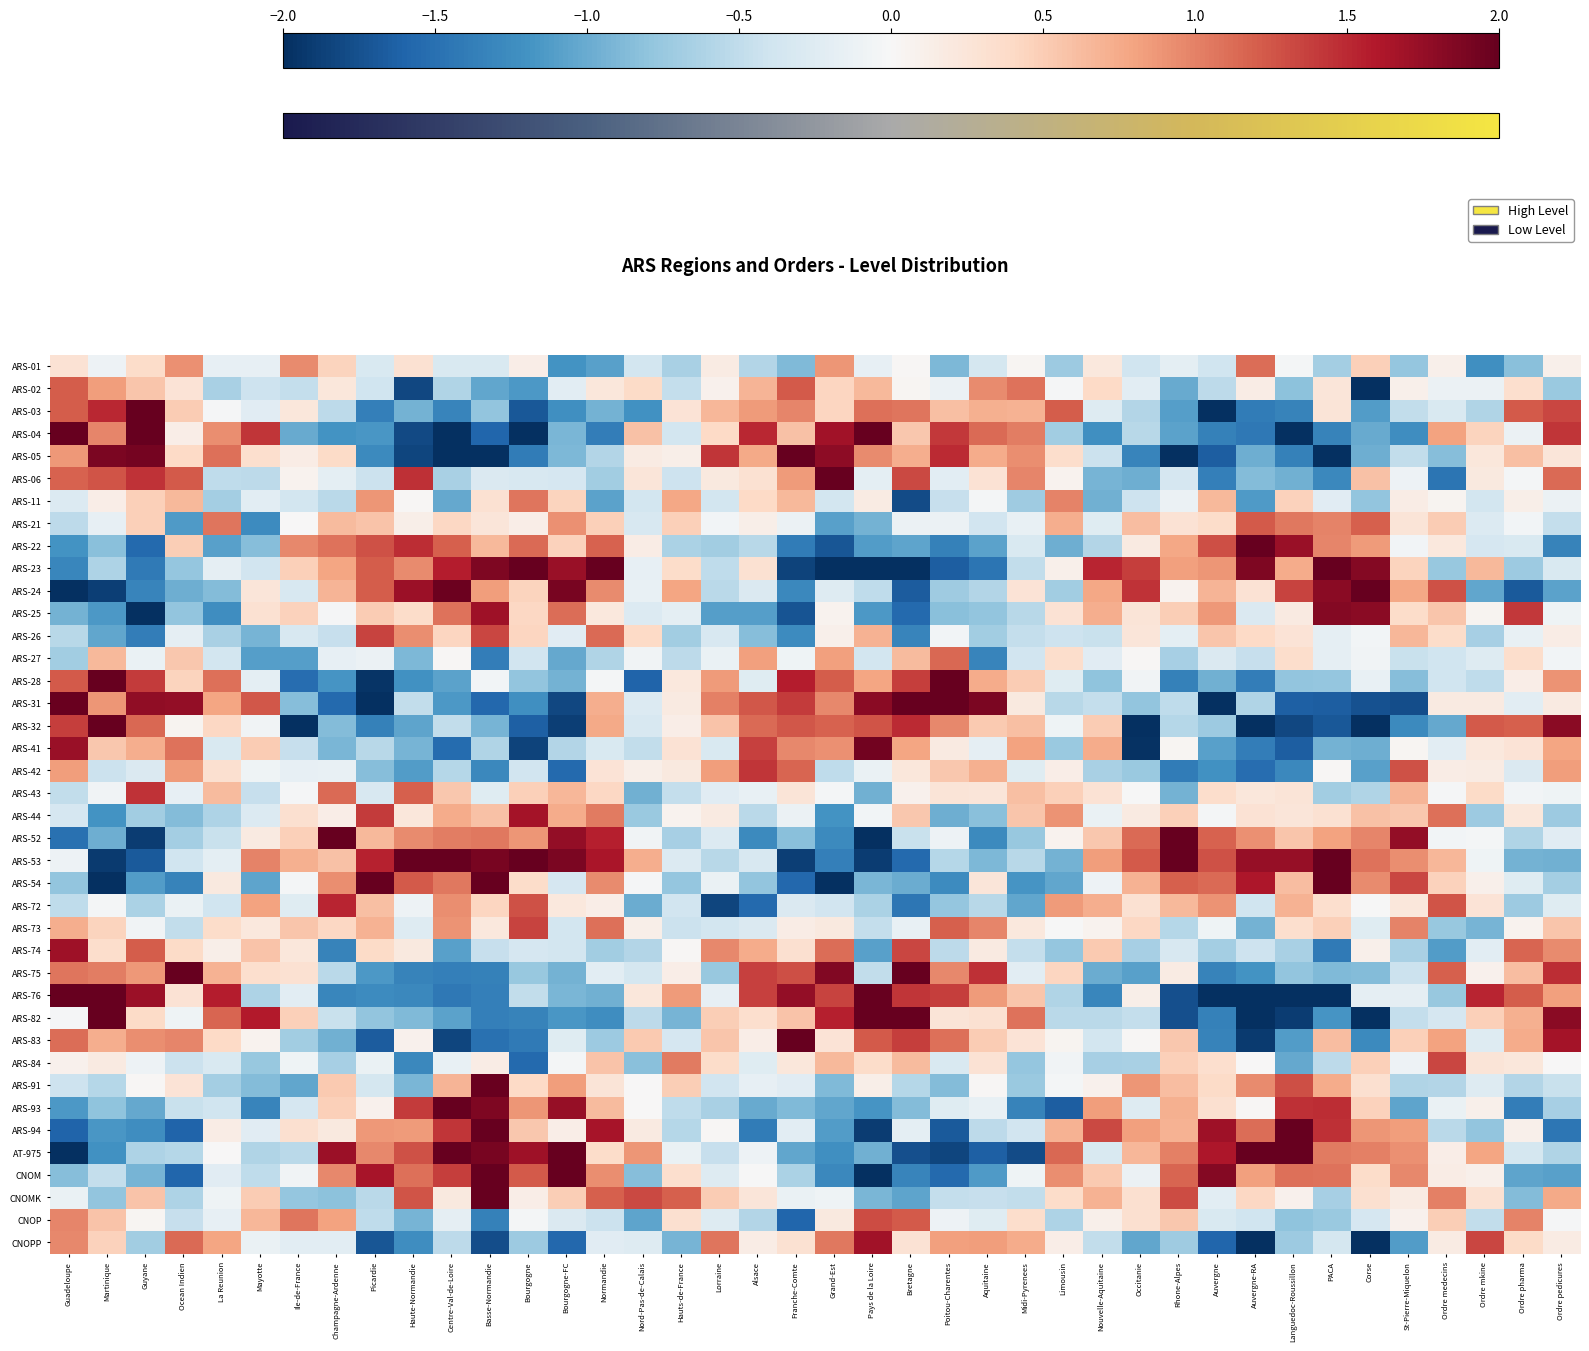

Reading left to right, list all the values displayed in this chart.

ARS-01: Guadeloupe=0.3	Martinique=-0.1	Guyane=0.4	Ocean Indien=0.9	La Reunion=-0.2	Mayotte=-0.2	Ile-de-France=0.9	Champagne-Ardenne=0.4	Picardie=-0.3	Haute-Normandie=0.3	Centre-Val-de-Loire=-0.3	Basse-Normandie=-0.3	Bourgogne=0.1	Bourgogne-FC=-1.2	Normandie=-1.1	Nord-Pas-de-Calais=-0.4	Hauts-de-France=-0.6	Lorraine=0.2	Alsace=-0.6	Franche-Comte=-0.9	Grand-Est=0.9	Pays de la Loire=-0.2	Bretagne=0.0	Poitou-Charentes=-0.9	Aquitaine=-0.4	Midi-Pyrenees=0.0	Limousin=-0.7	Nouvelle-Aquitaine=0.2	Occitanie=-0.4	Rhone-Alpes=-0.2	Auvergne=-0.4	Auvergne-RA=1.1	Languedoc-Roussillon=-0.0	PACA=-0.7	Corse=0.5	St-Pierre-Miquelon=-0.8	Ordre medecins=0.1	Ordre mkine=-1.2	Ordre pharma=-0.8	Ordre pedicures=0.1
ARS-02: Guadeloupe=1.2	Martinique=0.8	Guyane=0.6	Ocean Indien=0.3	La Reunion=-0.6	Mayotte=-0.4	Ile-de-France=-0.5	Champagne-Ardenne=0.2	Picardie=-0.4	Haute-Normandie=-1.8	Centre-Val-de-Loire=-0.6	Basse-Normandie=-1.0	Bourgogne=-1.1	Bourgogne-FC=-0.2	Normandie=0.2	Nord-Pas-de-Calais=0.4	Hauts-de-France=-0.5	Lorraine=0.1	Alsace=0.7	Franche-Comte=1.2	Grand-Est=0.4	Pays de la Loire=0.6	Bretagne=0.0	Poitou-Charentes=-0.1	Aquitaine=1.0	Midi-Pyrenees=1.1	Limousin=-0.0	Nouvelle-Aquitaine=0.4	Occitanie=-0.2	Rhone-Alpes=-1.0	Auvergne=-0.5	Auvergne-RA=0.1	Languedoc-Roussillon=-0.8	PACA=0.2	Corse=-2.0	St-Pierre-Miquelon=0.1	Ordre medecins=-0.1	Ordre mkine=-0.1	Ordre pharma=0.3	Ordre pedicures=-0.7
ARS-03: Guadeloupe=1.2	Martinique=1.5	Guyane=2.0	Ocean Indien=0.5	La Reunion=-0.0	Mayotte=-0.2	Ile-de-France=0.2	Champagne-Ardenne=-0.5	Picardie=-1.4	Haute-Normandie=-1.0	Centre-Val-de-Loire=-1.3	Basse-Normandie=-0.8	Bourgogne=-1.7	Bourgogne-FC=-1.2	Normandie=-0.9	Nord-Pas-de-Calais=-1.2	Hauts-de-France=0.3	Lorraine=0.7	Alsace=0.9	Franche-Comte=1.0	Grand-Est=0.4	Pays de la Loire=1.1	Bretagne=1.1	Poitou-Charentes=0.6	Aquitaine=0.7	Midi-Pyrenees=0.7	Limousin=1.2	Nouvelle-Aquitaine=-0.3	Occitanie=-0.6	Rhone-Alpes=-1.1	Auvergne=-2.0	Auvergne-RA=-1.4	Languedoc-Roussillon=-1.3	PACA=0.3	Corse=-1.1	St-Pierre-Miquelon=-0.5	Ordre medecins=-0.3	Ordre mkine=-0.6	Ordre pharma=1.2	Ordre pedicures=1.3
ARS-04: Guadeloupe=2.0	Martinique=1.0	Guyane=2.0	Ocean Indien=0.1	La Reunion=0.9	Mayotte=1.4	Ile-de-France=-1.0	Champagne-Ardenne=-1.2	Picardie=-1.2	Haute-Normandie=-1.8	Centre-Val-de-Loire=-2.0	Basse-Normandie=-1.6	Bourgogne=-2.0	Bourgogne-FC=-0.9	Normandie=-1.4	Nord-Pas-de-Calais=0.6	Hauts-de-France=-0.4	Lorraine=0.4	Alsace=1.5	Franche-Comte=0.6	Grand-Est=1.7	Pays de la Loire=2.0	Bretagne=0.5	Poitou-Charentes=1.4	Aquitaine=1.1	Midi-Pyrenees=1.0	Limousin=-0.7	Nouvelle-Aquitaine=-1.2	Occitanie=-0.6	Rhone-Alpes=-1.1	Auvergne=-1.4	Auvergne-RA=-1.4	Languedoc-Roussillon=-2.0	PACA=-1.3	Corse=-1.0	St-Pierre-Miquelon=-1.2	Ordre medecins=0.8	Ordre mkine=0.4	Ordre pharma=-0.1	Ordre pedicures=1.4
ARS-05: Guadeloupe=0.9	Martinique=1.9	Guyane=1.9	Ocean Indien=0.4	La Reunion=1.1	Mayotte=0.3	Ile-de-France=0.1	Champagne-Ardenne=0.4	Picardie=-1.3	Haute-Normandie=-1.8	Centre-Val-de-Loire=-2.0	Basse-Normandie=-2.0	Bourgogne=-1.4	Bourgogne-FC=-0.9	Normandie=-0.6	Nord-Pas-de-Calais=0.2	Hauts-de-France=0.1	Lorraine=1.4	Alsace=0.8	Franche-Comte=2.0	Grand-Est=1.8	Pays de la Loire=0.9	Bretagne=0.7	Poitou-Charentes=1.5	Aquitaine=0.7	Midi-Pyrenees=0.9	Limousin=0.3	Nouvelle-Aquitaine=-0.4	Occitanie=-1.3	Rhone-Alpes=-2.0	Auvergne=-1.7	Auvergne-RA=-1.0	Languedoc-Roussillon=-1.4	PACA=-2.0	Corse=-1.0	St-Pierre-Miquelon=-0.5	Ordre medecins=-0.9	Ordre mkine=0.2	Ordre pharma=0.6	Ordre pedicures=0.2
ARS-06: Guadeloupe=1.2	Martinique=1.3	Guyane=1.4	Ocean Indien=1.2	La Reunion=-0.5	Mayotte=-0.5	Ile-de-France=0.1	Champagne-Ardenne=-0.2	Picardie=-0.4	Haute-Normandie=1.5	Centre-Val-de-Loire=-0.6	Basse-Normandie=-0.3	Bourgogne=-0.3	Bourgogne-FC=-0.3	Normandie=-0.7	Nord-Pas-de-Calais=0.2	Hauts-de-France=-0.4	Lorraine=0.2	Alsace=0.3	Franche-Comte=0.8	Grand-Est=2.0	Pays de la Loire=-0.2	Bretagne=1.3	Poitou-Charentes=-0.2	Aquitaine=0.3	Midi-Pyrenees=1.0	Limousin=0.1	Nouvelle-Aquitaine=-0.9	Occitanie=-1.0	Rhone-Alpes=-0.3	Auvergne=-1.4	Auvergne-RA=-0.9	Languedoc-Roussillon=-1.0	PACA=-1.3	Corse=0.6	St-Pierre-Miquelon=-0.1	Ordre medecins=-1.5	Ordre mkine=0.2	Ordre pharma=-0.0	Ordre pedicures=1.1
ARS-11: Guadeloupe=-0.3	Martinique=0.1	Guyane=0.5	Ocean Indien=0.7	La Reunion=-0.7	Mayotte=-0.2	Ile-de-France=-0.4	Champagne-Ardenne=-0.5	Picardie=0.9	Haute-Normandie=0.0	Centre-Val-de-Loire=-1.0	Basse-Normandie=0.3	Bourgogne=1.1	Bourgogne-FC=0.4	Normandie=-1.1	Nord-Pas-de-Calais=-0.4	Hauts-de-France=0.8	Lorraine=-0.4	Alsace=0.4	Franche-Comte=0.6	Grand-Est=-0.4	Pays de la Loire=0.2	Bretagne=-1.8	Poitou-Charentes=-0.5	Aquitaine=-0.0	Midi-Pyrenees=-0.7	Limousin=1.0	Nouvelle-Aquitaine=-1.0	Occitanie=-0.4	Rhone-Alpes=-0.1	Auvergne=0.7	Auvergne-RA=-1.1	Languedoc-Roussillon=0.5	PACA=-0.2	Corse=-0.8	St-Pierre-Miquelon=0.2	Ordre medecins=0.1	Ordre mkine=-0.4	Ordre pharma=0.1	Ordre pedicures=-0.1
ARS-21: Guadeloupe=-0.5	Martinique=-0.2	Guyane=0.5	Ocean Indien=-1.1	La Reunion=1.1	Mayotte=-1.3	Ile-de-France=0.0	Champagne-Ardenne=0.6	Picardie=0.6	Haute-Normandie=0.1	Centre-Val-de-Loire=0.4	Basse-Normandie=0.2	Bourgogne=0.1	Bourgogne-FC=0.9	Normandie=0.5	Nord-Pas-de-Calais=-0.3	Hauts-de-France=0.5	Lorraine=-0.1	Alsace=0.1	Franche-Comte=-0.1	Grand-Est=-1.1	Pays de la Loire=-0.9	Bretagne=-0.1	Poitou-Charentes=-0.1	Aquitaine=-0.4	Midi-Pyrenees=-0.2	Limousin=0.7	Nouvelle-Aquitaine=-0.2	Occitanie=0.6	Rhone-Alpes=0.3	Auvergne=0.4	Auvergne-RA=1.2	Languedoc-Roussillon=1.0	PACA=1.0	Corse=1.2	St-Pierre-Miquelon=0.3	Ordre medecins=0.5	Ordre mkine=-0.3	Ordre pharma=-0.1	Ordre pedicures=-0.5
ARS-22: Guadeloupe=-1.2	Martinique=-0.8	Guyane=-1.5	Ocean Indien=0.5	La Reunion=-1.1	Mayotte=-0.9	Ile-de-France=1.0	Champagne-Ardenne=1.1	Picardie=1.3	Haute-Normandie=1.5	Centre-Val-de-Loire=1.2	Basse-Normandie=0.6	Bourgogne=1.1	Bourgogne-FC=0.5	Normandie=1.2	Nord-Pas-de-Calais=0.1	Hauts-de-France=-0.6	Lorraine=-0.7	Alsace=-0.6	Franche-Comte=-1.4	Grand-Est=-1.7	Pays de la Loire=-1.1	Bretagne=-1.0	Poitou-Charentes=-1.3	Aquitaine=-1.1	Midi-Pyrenees=-0.3	Limousin=-1.0	Nouvelle-Aquitaine=-0.6	Occitanie=0.2	Rhone-Alpes=0.8	Auvergne=1.3	Auvergne-RA=2.0	Languedoc-Roussillon=1.7	PACA=1.0	Corse=0.8	St-Pierre-Miquelon=-0.0	Ordre medecins=0.2	Ordre mkine=-0.3	Ordre pharma=-0.3	Ordre pedicures=-1.3
ARS-23: Guadeloupe=-1.3	Martinique=-0.6	Guyane=-1.4	Ocean Indien=-0.8	La Reunion=-0.2	Mayotte=-0.4	Ile-de-France=0.5	Champagne-Ardenne=0.8	Picardie=1.2	Haute-Normandie=0.9	Centre-Val-de-Loire=1.6	Basse-Normandie=1.9	Bourgogne=2.0	Bourgogne-FC=1.7	Normandie=2.0	Nord-Pas-de-Calais=-0.2	Hauts-de-France=0.4	Lorraine=-0.5	Alsace=0.3	Franche-Comte=-1.9	Grand-Est=-2.0	Pays de la Loire=-2.0	Bretagne=-2.0	Poitou-Charentes=-1.7	Aquitaine=-1.5	Midi-Pyrenees=-0.5	Limousin=0.1	Nouvelle-Aquitaine=1.5	Occitanie=1.4	Rhone-Alpes=0.8	Auvergne=0.9	Auvergne-RA=1.9	Languedoc-Roussillon=0.7	PACA=2.0	Corse=1.8	St-Pierre-Miquelon=0.4	Ordre medecins=-0.8	Ordre mkine=0.6	Ordre pharma=-0.7	Ordre pedicures=-0.3
ARS-24: Guadeloupe=-2.0	Martinique=-1.9	Guyane=-1.3	Ocean Indien=-1.0	La Reunion=-0.9	Mayotte=0.2	Ile-de-France=-0.3	Champagne-Ardenne=0.7	Picardie=1.2	Haute-Normandie=1.7	Centre-Val-de-Loire=2.0	Basse-Normandie=0.8	Bourgogne=0.4	Bourgogne-FC=1.9	Normandie=0.9	Nord-Pas-de-Calais=-0.2	Hauts-de-France=0.8	Lorraine=-0.5	Alsace=-0.3	Franche-Comte=-1.3	Grand-Est=-0.3	Pays de la Loire=-0.5	Bretagne=-1.7	Poitou-Charentes=-0.7	Aquitaine=-0.6	Midi-Pyrenees=0.3	Limousin=-0.7	Nouvelle-Aquitaine=0.8	Occitanie=1.4	Rhone-Alpes=0.1	Auvergne=0.7	Auvergne-RA=0.3	Languedoc-Roussillon=1.4	PACA=1.8	Corse=2.0	St-Pierre-Miquelon=0.8	Ordre medecins=1.3	Ordre mkine=-1.0	Ordre pharma=-1.7	Ordre pedicures=-1.1
ARS-25: Guadeloupe=-0.9	Martinique=-1.1	Guyane=-2.0	Ocean Indien=-0.8	La Reunion=-1.2	Mayotte=0.3	Ile-de-France=0.5	Champagne-Ardenne=-0.0	Picardie=0.5	Haute-Normandie=0.4	Centre-Val-de-Loire=1.1	Basse-Normandie=1.7	Bourgogne=0.4	Bourgogne-FC=1.1	Normandie=0.2	Nord-Pas-de-Calais=-0.3	Hauts-de-France=-0.2	Lorraine=-1.1	Alsace=-1.1	Franche-Comte=-1.7	Grand-Est=0.1	Pays de la Loire=-1.2	Bretagne=-1.5	Poitou-Charentes=-0.8	Aquitaine=-0.8	Midi-Pyrenees=-0.6	Limousin=0.3	Nouvelle-Aquitaine=0.7	Occitanie=0.3	Rhone-Alpes=0.5	Auvergne=0.9	Auvergne-RA=-0.3	Languedoc-Roussillon=0.2	PACA=1.8	Corse=1.8	St-Pierre-Miquelon=0.4	Ordre medecins=0.6	Ordre mkine=0.0	Ordre pharma=1.4	Ordre pedicures=-0.1
ARS-26: Guadeloupe=-0.6	Martinique=-1.0	Guyane=-1.4	Ocean Indien=-0.2	La Reunion=-0.7	Mayotte=-0.9	Ile-de-France=-0.3	Champagne-Ardenne=-0.5	Picardie=1.3	Haute-Normandie=0.9	Centre-Val-de-Loire=0.4	Basse-Normandie=1.3	Bourgogne=0.4	Bourgogne-FC=-0.2	Normandie=1.1	Nord-Pas-de-Calais=0.4	Hauts-de-France=-0.7	Lorraine=-0.3	Alsace=-0.9	Franche-Comte=-1.3	Grand-Est=0.1	Pays de la Loire=0.7	Bretagne=-1.3	Poitou-Charentes=-0.1	Aquitaine=-0.7	Midi-Pyrenees=-0.5	Limousin=-0.4	Nouvelle-Aquitaine=-0.4	Occitanie=0.2	Rhone-Alpes=-0.2	Auvergne=0.6	Auvergne-RA=0.4	Languedoc-Roussillon=0.3	PACA=-0.2	Corse=-0.1	St-Pierre-Miquelon=0.7	Ordre medecins=0.4	Ordre mkine=-0.7	Ordre pharma=-0.1	Ordre pedicures=0.1
ARS-27: Guadeloupe=-0.7	Martinique=0.6	Guyane=-0.1	Ocean Indien=0.5	La Reunion=-0.4	Mayotte=-1.1	Ile-de-France=-1.1	Champagne-Ardenne=-0.2	Picardie=-0.1	Haute-Normandie=-0.9	Centre-Val-de-Loire=0.0	Basse-Normandie=-1.4	Bourgogne=-0.4	Bourgogne-FC=-1.0	Normandie=-0.6	Nord-Pas-de-Calais=-0.1	Hauts-de-France=-0.5	Lorraine=-0.1	Alsace=0.8	Franche-Comte=-0.1	Grand-Est=0.8	Pays de la Loire=-0.4	Bretagne=0.6	Poitou-Charentes=1.1	Aquitaine=-1.3	Midi-Pyrenees=-0.4	Limousin=0.3	Nouvelle-Aquitaine=-0.2	Occitanie=0.0	Rhone-Alpes=-0.7	Auvergne=-0.3	Auvergne-RA=-0.5	Languedoc-Roussillon=0.3	PACA=-0.2	Corse=-0.1	St-Pierre-Miquelon=-0.4	Ordre medecins=-0.4	Ordre mkine=-0.3	Ordre pharma=0.4	Ordre pedicures=-0.1
ARS-28: Guadeloupe=1.2	Martinique=2.0	Guyane=1.4	Ocean Indien=0.4	La Reunion=1.1	Mayotte=-0.2	Ile-de-France=-1.5	Champagne-Ardenne=-1.2	Picardie=-2.0	Haute-Normandie=-1.2	Centre-Val-de-Loire=-1.1	Basse-Normandie=-0.1	Bourgogne=-0.8	Bourgogne-FC=-0.9	Normandie=-0.0	Nord-Pas-de-Calais=-1.6	Hauts-de-France=0.2	Lorraine=0.9	Alsace=-0.2	Franche-Comte=1.6	Grand-Est=1.2	Pays de la Loire=0.8	Bretagne=1.4	Poitou-Charentes=2.0	Aquitaine=0.7	Midi-Pyrenees=0.5	Limousin=-0.2	Nouvelle-Aquitaine=-0.8	Occitanie=-0.1	Rhone-Alpes=-1.4	Auvergne=-1.0	Auvergne-RA=-1.4	Languedoc-Roussillon=-0.8	PACA=-0.8	Corse=-0.2	St-Pierre-Miquelon=-0.8	Ordre medecins=-0.4	Ordre mkine=-0.5	Ordre pharma=0.1	Ordre pedicures=0.9
ARS-31: Guadeloupe=2.0	Martinique=0.9	Guyane=1.8	Ocean Indien=1.8	La Reunion=0.8	Mayotte=1.2	Ile-de-France=-0.8	Champagne-Ardenne=-1.6	Picardie=-2.0	Haute-Normandie=-0.5	Centre-Val-de-Loire=-1.1	Basse-Normandie=-1.6	Bourgogne=-1.2	Bourgogne-FC=-1.8	Normandie=0.7	Nord-Pas-de-Calais=-0.3	Hauts-de-France=0.2	Lorraine=1.0	Alsace=1.2	Franche-Comte=1.4	Grand-Est=1.0	Pays de la Loire=1.8	Bretagne=2.0	Poitou-Charentes=2.0	Aquitaine=1.9	Midi-Pyrenees=0.2	Limousin=-0.5	Nouvelle-Aquitaine=-0.5	Occitanie=-0.8	Rhone-Alpes=-0.5	Auvergne=-2.0	Auvergne-RA=-0.6	Languedoc-Roussillon=-1.6	PACA=-1.6	Corse=-1.7	St-Pierre-Miquelon=-1.8	Ordre medecins=0.2	Ordre mkine=0.2	Ordre pharma=-0.2	Ordre pedicures=0.2
ARS-32: Guadeloupe=1.4	Martinique=2.0	Guyane=1.2	Ocean Indien=0.1	La Reunion=0.4	Mayotte=-0.1	Ile-de-France=-2.0	Champagne-Ardenne=-0.9	Picardie=-1.4	Haute-Normandie=-1.1	Centre-Val-de-Loire=-0.5	Basse-Normandie=-0.9	Bourgogne=-1.6	Bourgogne-FC=-1.9	Normandie=0.8	Nord-Pas-de-Calais=-0.3	Hauts-de-France=0.1	Lorraine=0.6	Alsace=1.1	Franche-Comte=1.2	Grand-Est=1.2	Pays de la Loire=1.3	Bretagne=1.5	Poitou-Charentes=1.0	Aquitaine=0.5	Midi-Pyrenees=0.6	Limousin=-0.1	Nouvelle-Aquitaine=0.5	Occitanie=-2.0	Rhone-Alpes=-0.6	Auvergne=-0.7	Auvergne-RA=-2.0	Languedoc-Roussillon=-1.8	PACA=-1.7	Corse=-2.0	St-Pierre-Miquelon=-1.3	Ordre medecins=-1.0	Ordre mkine=1.2	Ordre pharma=1.2	Ordre pedicures=1.8
ARS-41: Guadeloupe=1.7	Martinique=0.5	Guyane=0.7	Ocean Indien=1.1	La Reunion=-0.3	Mayotte=0.5	Ile-de-France=-0.5	Champagne-Ardenne=-0.9	Picardie=-0.6	Haute-Normandie=-0.9	Centre-Val-de-Loire=-1.5	Basse-Normandie=-0.6	Bourgogne=-1.9	Bourgogne-FC=-0.6	Normandie=-0.3	Nord-Pas-de-Calais=-0.5	Hauts-de-France=0.3	Lorraine=-0.3	Alsace=1.4	Franche-Comte=1.0	Grand-Est=0.9	Pays de la Loire=1.9	Bretagne=0.8	Poitou-Charentes=0.2	Aquitaine=-0.2	Midi-Pyrenees=0.8	Limousin=-0.7	Nouvelle-Aquitaine=0.7	Occitanie=-2.0	Rhone-Alpes=0.0	Auvergne=-1.1	Auvergne-RA=-1.4	Languedoc-Roussillon=-1.6	PACA=-0.9	Corse=-1.0	St-Pierre-Miquelon=0.0	Ordre medecins=-0.2	Ordre mkine=0.2	Ordre pharma=0.3	Ordre pedicures=0.8
ARS-42: Guadeloupe=0.8	Martinique=-0.4	Guyane=-0.3	Ocean Indien=0.9	La Reunion=0.3	Mayotte=-0.1	Ile-de-France=-0.2	Champagne-Ardenne=-0.2	Picardie=-0.9	Haute-Normandie=-1.1	Centre-Val-de-Loire=-0.6	Basse-Normandie=-1.3	Bourgogne=-0.4	Bourgogne-FC=-1.6	Normandie=0.3	Nord-Pas-de-Calais=0.1	Hauts-de-France=0.2	Lorraine=0.8	Alsace=1.4	Franche-Comte=1.2	Grand-Est=-0.5	Pays de la Loire=-0.1	Bretagne=0.2	Poitou-Charentes=0.5	Aquitaine=0.7	Midi-Pyrenees=-0.2	Limousin=0.1	Nouvelle-Aquitaine=-0.7	Occitanie=-0.7	Rhone-Alpes=-1.4	Auvergne=-1.2	Auvergne-RA=-1.5	Languedoc-Roussillon=-1.3	PACA=0.0	Corse=-1.1	St-Pierre-Miquelon=1.3	Ordre medecins=0.1	Ordre mkine=0.2	Ordre pharma=-0.3	Ordre pedicures=0.8
ARS-43: Guadeloupe=-0.5	Martinique=-0.1	Guyane=1.4	Ocean Indien=-0.2	La Reunion=0.6	Mayotte=-0.5	Ile-de-France=-0.0	Champagne-Ardenne=1.1	Picardie=-0.3	Haute-Normandie=1.2	Centre-Val-de-Loire=0.5	Basse-Normandie=-0.2	Bourgogne=0.5	Bourgogne-FC=0.7	Normandie=0.4	Nord-Pas-de-Calais=-1.0	Hauts-de-France=-0.5	Lorraine=-0.2	Alsace=-0.1	Franche-Comte=0.3	Grand-Est=-0.0	Pays de la Loire=-1.0	Bretagne=0.1	Poitou-Charentes=0.3	Aquitaine=0.2	Midi-Pyrenees=0.6	Limousin=0.5	Nouvelle-Aquitaine=0.3	Occitanie=-0.0	Rhone-Alpes=-1.0	Auvergne=0.4	Auvergne-RA=0.2	Languedoc-Roussillon=0.3	PACA=-0.7	Corse=-0.6	St-Pierre-Miquelon=0.7	Ordre medecins=-0.0	Ordre mkine=0.4	Ordre pharma=-0.1	Ordre pedicures=-0.1
ARS-44: Guadeloupe=-0.3	Martinique=-1.2	Guyane=-0.7	Ocean Indien=-0.9	La Reunion=-0.6	Mayotte=-0.3	Ile-de-France=0.3	Champagne-Ardenne=0.1	Picardie=1.4	Haute-Normandie=0.2	Centre-Val-de-Loire=0.7	Basse-Normandie=0.6	Bourgogne=1.7	Bourgogne-FC=0.7	Normandie=1.0	Nord-Pas-de-Calais=-0.7	Hauts-de-France=0.1	Lorraine=0.2	Alsace=-0.5	Franche-Comte=-0.1	Grand-Est=-1.2	Pays de la Loire=-0.0	Bretagne=0.5	Poitou-Charentes=-1.0	Aquitaine=-0.8	Midi-Pyrenees=0.6	Limousin=0.9	Nouvelle-Aquitaine=-0.1	Occitanie=0.2	Rhone-Alpes=0.5	Auvergne=-0.0	Auvergne-RA=0.3	Languedoc-Roussillon=0.2	PACA=0.3	Corse=0.6	St-Pierre-Miquelon=0.5	Ordre medecins=1.1	Ordre mkine=-0.7	Ordre pharma=0.2	Ordre pedicures=-0.7
ARS-52: Guadeloupe=-1.5	Martinique=-1.0	Guyane=-1.9	Ocean Indien=-0.7	La Reunion=-0.4	Mayotte=0.2	Ile-de-France=0.5	Champagne-Ardenne=2.0	Picardie=0.6	Haute-Normandie=1.0	Centre-Val-de-Loire=1.0	Basse-Normandie=1.1	Bourgogne=0.9	Bourgogne-FC=1.8	Normandie=1.6	Nord-Pas-de-Calais=-0.1	Hauts-de-France=-0.7	Lorraine=-0.3	Alsace=-1.3	Franche-Comte=-0.8	Grand-Est=-1.3	Pays de la Loire=-2.0	Bretagne=-0.4	Poitou-Charentes=-0.1	Aquitaine=-1.3	Midi-Pyrenees=-0.8	Limousin=0.1	Nouvelle-Aquitaine=0.5	Occitanie=1.1	Rhone-Alpes=2.0	Auvergne=1.2	Auvergne-RA=0.9	Languedoc-Roussillon=0.5	PACA=0.8	Corse=1.0	St-Pierre-Miquelon=1.8	Ordre medecins=-0.1	Ordre mkine=-0.0	Ordre pharma=-0.6	Ordre pedicures=-0.2
ARS-53: Guadeloupe=-0.1	Martinique=-1.9	Guyane=-1.7	Ocean Indien=-0.4	La Reunion=-0.2	Mayotte=1.0	Ile-de-France=0.7	Champagne-Ardenne=0.6	Picardie=1.5	Haute-Normandie=2.0	Centre-Val-de-Loire=2.0	Basse-Normandie=1.9	Bourgogne=2.0	Bourgogne-FC=1.9	Normandie=1.6	Nord-Pas-de-Calais=0.7	Hauts-de-France=-0.3	Lorraine=-0.6	Alsace=-0.3	Franche-Comte=-1.9	Grand-Est=-1.4	Pays de la Loire=-1.9	Bretagne=-1.6	Poitou-Charentes=-0.6	Aquitaine=-0.9	Midi-Pyrenees=-0.6	Limousin=-0.9	Nouvelle-Aquitaine=0.8	Occitanie=1.2	Rhone-Alpes=2.0	Auvergne=1.3	Auvergne-RA=1.7	Languedoc-Roussillon=1.7	PACA=2.0	Corse=1.1	St-Pierre-Miquelon=0.9	Ordre medecins=0.7	Ordre mkine=-0.1	Ordre pharma=-0.9	Ordre pedicures=-1.0
ARS-54: Guadeloupe=-0.8	Martinique=-2.0	Guyane=-1.1	Ocean Indien=-1.3	La Reunion=0.2	Mayotte=-1.1	Ile-de-France=-0.0	Champagne-Ardenne=0.9	Picardie=2.0	Haute-Normandie=1.2	Centre-Val-de-Loire=1.1	Basse-Normandie=2.0	Bourgogne=0.4	Bourgogne-FC=-0.3	Normandie=0.9	Nord-Pas-de-Calais=-0.0	Hauts-de-France=-0.8	Lorraine=-0.1	Alsace=-0.8	Franche-Comte=-1.6	Grand-Est=-2.0	Pays de la Loire=-0.9	Bretagne=-1.0	Poitou-Charentes=-1.3	Aquitaine=0.2	Midi-Pyrenees=-1.2	Limousin=-1.0	Nouvelle-Aquitaine=-0.1	Occitanie=0.7	Rhone-Alpes=1.2	Auvergne=1.1	Auvergne-RA=1.6	Languedoc-Roussillon=0.6	PACA=2.0	Corse=0.9	St-Pierre-Miquelon=1.3	Ordre medecins=0.5	Ordre mkine=0.1	Ordre pharma=-0.2	Ordre pedicures=-0.7
ARS-72: Guadeloupe=-0.5	Martinique=-0.0	Guyane=-0.6	Ocean Indien=-0.1	La Reunion=-0.4	Mayotte=0.8	Ile-de-France=-0.2	Champagne-Ardenne=1.5	Picardie=0.6	Haute-Normandie=-0.1	Centre-Val-de-Loire=0.9	Basse-Normandie=0.4	Bourgogne=1.3	Bourgogne-FC=0.2	Normandie=0.1	Nord-Pas-de-Calais=-1.0	Hauts-de-France=-0.4	Lorraine=-1.8	Alsace=-1.6	Franche-Comte=-0.3	Grand-Est=-0.4	Pays de la Loire=-0.6	Bretagne=-1.5	Poitou-Charentes=-0.8	Aquitaine=-0.6	Midi-Pyrenees=-1.0	Limousin=0.9	Nouvelle-Aquitaine=0.7	Occitanie=0.3	Rhone-Alpes=0.7	Auvergne=0.9	Auvergne-RA=-0.4	Languedoc-Roussillon=0.7	PACA=0.3	Corse=-0.0	St-Pierre-Miquelon=0.2	Ordre medecins=1.3	Ordre mkine=0.3	Ordre pharma=-0.7	Ordre pedicures=-0.2
ARS-73: Guadeloupe=0.7	Martinique=0.4	Guyane=-0.1	Ocean Indien=-0.5	La Reunion=0.4	Mayotte=0.2	Ile-de-France=0.6	Champagne-Ardenne=0.4	Picardie=0.7	Haute-Normandie=-0.3	Centre-Val-de-Loire=0.9	Basse-Normandie=0.2	Bourgogne=1.3	Bourgogne-FC=-0.4	Normandie=1.1	Nord-Pas-de-Calais=0.1	Hauts-de-France=-0.4	Lorraine=-0.4	Alsace=-0.3	Franche-Comte=0.1	Grand-Est=0.2	Pays de la Loire=-0.5	Bretagne=-0.1	Poitou-Charentes=1.2	Aquitaine=1.0	Midi-Pyrenees=0.2	Limousin=-0.0	Nouvelle-Aquitaine=0.1	Occitanie=0.4	Rhone-Alpes=-0.6	Auvergne=-0.1	Auvergne-RA=-0.9	Languedoc-Roussillon=0.3	PACA=0.5	Corse=-0.2	St-Pierre-Miquelon=1.0	Ordre medecins=-0.8	Ordre mkine=-0.9	Ordre pharma=0.1	Ordre pedicures=0.5
ARS-74: Guadeloupe=1.7	Martinique=0.4	Guyane=1.2	Ocean Indien=0.4	La Reunion=0.1	Mayotte=0.6	Ile-de-France=0.2	Champagne-Ardenne=-1.3	Picardie=0.4	Haute-Normandie=0.2	Centre-Val-de-Loire=-1.1	Basse-Normandie=-0.5	Bourgogne=-0.3	Bourgogne-FC=-0.4	Normandie=-0.7	Nord-Pas-de-Calais=-0.6	Hauts-de-France=0.0	Lorraine=1.0	Alsace=0.7	Franche-Comte=0.3	Grand-Est=1.1	Pays de la Loire=-1.1	Bretagne=1.3	Poitou-Charentes=-0.5	Aquitaine=0.2	Midi-Pyrenees=-0.5	Limousin=-0.8	Nouvelle-Aquitaine=0.5	Occitanie=-0.7	Rhone-Alpes=-0.3	Auvergne=-0.7	Auvergne-RA=-0.4	Languedoc-Roussillon=-0.7	PACA=-1.4	Corse=0.1	St-Pierre-Miquelon=-0.7	Ordre medecins=-1.1	Ordre mkine=-0.2	Ordre pharma=1.2	Ordre pedicures=0.9
ARS-75: Guadeloupe=1.1	Martinique=1.0	Guyane=0.9	Ocean Indien=2.0	La Reunion=0.7	Mayotte=0.3	Ile-de-France=0.3	Champagne-Ardenne=-0.5	Picardie=-1.2	Haute-Normandie=-1.3	Centre-Val-de-Loire=-1.4	Basse-Normandie=-1.3	Bourgogne=-0.8	Bourgogne-FC=-0.9	Normandie=-0.2	Nord-Pas-de-Calais=-0.3	Hauts-de-France=0.1	Lorraine=-0.8	Alsace=1.4	Franche-Comte=1.3	Grand-Est=1.9	Pays de la Loire=-0.5	Bretagne=2.0	Poitou-Charentes=1.0	Aquitaine=1.5	Midi-Pyrenees=-0.2	Limousin=0.4	Nouvelle-Aquitaine=-1.0	Occitanie=-1.1	Rhone-Alpes=0.2	Auvergne=-1.3	Auvergne-RA=-1.2	Languedoc-Roussillon=-0.8	PACA=-0.9	Corse=-0.9	St-Pierre-Miquelon=-0.4	Ordre medecins=1.2	Ordre mkine=0.1	Ordre pharma=0.6	Ordre pedicures=1.5
ARS-76: Guadeloupe=2.0	Martinique=2.0	Guyane=1.7	Ocean Indien=0.3	La Reunion=1.6	Mayotte=-0.6	Ile-de-France=-0.2	Champagne-Ardenne=-1.3	Picardie=-1.3	Haute-Normandie=-1.3	Centre-Val-de-Loire=-1.4	Basse-Normandie=-1.4	Bourgogne=-0.5	Bourgogne-FC=-0.9	Normandie=-1.0	Nord-Pas-de-Calais=0.2	Hauts-de-France=0.8	Lorraine=-0.2	Alsace=1.4	Franche-Comte=1.8	Grand-Est=1.4	Pays de la Loire=2.0	Bretagne=1.4	Poitou-Charentes=1.4	Aquitaine=0.9	Midi-Pyrenees=0.5	Limousin=-0.6	Nouvelle-Aquitaine=-1.3	Occitanie=0.1	Rhone-Alpes=-1.8	Auvergne=-2.0	Auvergne-RA=-2.0	Languedoc-Roussillon=-2.0	PACA=-2.0	Corse=-0.2	St-Pierre-Miquelon=-0.2	Ordre medecins=-0.8	Ordre mkine=1.5	Ordre pharma=1.2	Ordre pedicures=0.8
ARS-82: Guadeloupe=-0.0	Martinique=2.0	Guyane=0.4	Ocean Indien=-0.1	La Reunion=1.2	Mayotte=1.6	Ile-de-France=0.5	Champagne-Ardenne=-0.4	Picardie=-0.8	Haute-Normandie=-0.9	Centre-Val-de-Loire=-1.1	Basse-Normandie=-1.4	Bourgogne=-1.3	Bourgogne-FC=-1.2	Normandie=-1.2	Nord-Pas-de-Calais=-0.5	Hauts-de-France=-0.9	Lorraine=0.5	Alsace=0.3	Franche-Comte=0.6	Grand-Est=1.6	Pays de la Loire=2.0	Bretagne=2.0	Poitou-Charentes=0.3	Aquitaine=0.3	Midi-Pyrenees=1.1	Limousin=-0.5	Nouvelle-Aquitaine=-0.5	Occitanie=-0.5	Rhone-Alpes=-1.8	Auvergne=-1.4	Auvergne-RA=-2.0	Languedoc-Roussillon=-1.9	PACA=-1.2	Corse=-2.0	St-Pierre-Miquelon=-0.5	Ordre medecins=-0.3	Ordre mkine=0.5	Ordre pharma=0.7	Ordre pedicures=1.8
ARS-83: Guadeloupe=1.1	Martinique=0.7	Guyane=0.9	Ocean Indien=1.0	La Reunion=0.4	Mayotte=0.1	Ile-de-France=-0.7	Champagne-Ardenne=-1.0	Picardie=-1.7	Haute-Normandie=0.1	Centre-Val-de-Loire=-1.8	Basse-Normandie=-1.5	Bourgogne=-1.4	Bourgogne-FC=-0.2	Normandie=-0.7	Nord-Pas-de-Calais=0.5	Hauts-de-France=-0.3	Lorraine=0.6	Alsace=0.1	Franche-Comte=2.0	Grand-Est=0.3	Pays de la Loire=1.2	Bretagne=1.4	Poitou-Charentes=1.1	Aquitaine=0.5	Midi-Pyrenees=0.3	Limousin=0.1	Nouvelle-Aquitaine=-0.4	Occitanie=0.0	Rhone-Alpes=0.5	Auvergne=-1.3	Auvergne-RA=-1.9	Languedoc-Roussillon=-1.1	PACA=0.6	Corse=-1.3	St-Pierre-Miquelon=0.5	Ordre medecins=0.8	Ordre mkine=-0.3	Ordre pharma=0.7	Ordre pedicures=1.7
ARS-84: Guadeloupe=0.1	Martinique=0.2	Guyane=-0.1	Ocean Indien=-0.4	La Reunion=-0.3	Mayotte=-0.8	Ile-de-France=-0.1	Champagne-Ardenne=-0.7	Picardie=-0.1	Haute-Normandie=-1.3	Centre-Val-de-Loire=-0.2	Basse-Normandie=0.2	Bourgogne=-1.5	Bourgogne-FC=-0.0	Normandie=0.6	Nord-Pas-de-Calais=-0.8	Hauts-de-France=1.0	Lorraine=0.4	Alsace=-0.2	Franche-Comte=0.2	Grand-Est=0.6	Pays de la Loire=0.4	Bretagne=0.6	Poitou-Charentes=-0.3	Aquitaine=0.3	Midi-Pyrenees=-0.8	Limousin=-0.1	Nouvelle-Aquitaine=-0.7	Occitanie=-0.6	Rhone-Alpes=0.5	Auvergne=0.3	Auvergne-RA=0.0	Languedoc-Roussillon=-1.0	PACA=-0.5	Corse=0.5	St-Pierre-Miquelon=-0.1	Ordre medecins=1.3	Ordre mkine=0.3	Ordre pharma=0.2	Ordre pedicures=0.0
ARS-91: Guadeloupe=-0.4	Martinique=-0.6	Guyane=0.0	Ocean Indien=0.3	La Reunion=-0.7	Mayotte=-0.9	Ile-de-France=-1.0	Champagne-Ardenne=0.5	Picardie=-0.4	Haute-Normandie=-0.9	Centre-Val-de-Loire=0.7	Basse-Normandie=2.0	Bourgogne=0.4	Bourgogne-FC=0.8	Normandie=0.3	Nord-Pas-de-Calais=0.0	Hauts-de-France=0.5	Lorraine=-0.4	Alsace=-0.2	Franche-Comte=-0.2	Grand-Est=-0.9	Pays de la Loire=0.1	Bretagne=-0.6	Poitou-Charentes=-0.9	Aquitaine=0.0	Midi-Pyrenees=-0.7	Limousin=-0.0	Nouvelle-Aquitaine=0.1	Occitanie=0.9	Rhone-Alpes=0.6	Auvergne=0.4	Auvergne-RA=0.9	Languedoc-Roussillon=1.3	PACA=0.7	Corse=0.3	St-Pierre-Miquelon=-0.6	Ordre medecins=-0.6	Ordre mkine=-0.3	Ordre pharma=-0.6	Ordre pedicures=-0.4
ARS-93: Guadeloupe=-1.2	Martinique=-0.8	Guyane=-1.0	Ocean Indien=-0.4	La Reunion=-0.4	Mayotte=-1.3	Ile-de-France=-0.3	Champagne-Ardenne=0.5	Picardie=0.1	Haute-Normandie=1.4	Centre-Val-de-Loire=2.0	Basse-Normandie=1.9	Bourgogne=0.9	Bourgogne-FC=1.7	Normandie=0.6	Nord-Pas-de-Calais=0.0	Hauts-de-France=-0.5	Lorraine=-0.6	Alsace=-1.0	Franche-Comte=-0.9	Grand-Est=-1.0	Pays de la Loire=-1.2	Bretagne=-0.9	Poitou-Charentes=-0.2	Aquitaine=-0.1	Midi-Pyrenees=-1.3	Limousin=-1.7	Nouvelle-Aquitaine=0.8	Occitanie=-0.3	Rhone-Alpes=0.7	Auvergne=0.3	Auvergne-RA=0.0	Languedoc-Roussillon=1.5	PACA=1.5	Corse=0.5	St-Pierre-Miquelon=-1.1	Ordre medecins=-0.1	Ordre mkine=0.1	Ordre pharma=-1.4	Ordre pedicures=-0.7
ARS-94: Guadeloupe=-1.6	Martinique=-1.2	Guyane=-1.2	Ocean Indien=-1.6	La Reunion=0.1	Mayotte=-0.2	Ile-de-France=0.3	Champagne-Ardenne=0.2	Picardie=0.9	Haute-Normandie=0.9	Centre-Val-de-Loire=1.4	Basse-Normandie=2.0	Bourgogne=0.5	Bourgogne-FC=0.1	Normandie=1.7	Nord-Pas-de-Calais=0.2	Hauts-de-France=-0.6	Lorraine=0.0	Alsace=-1.4	Franche-Comte=-0.2	Grand-Est=-1.1	Pays de la Loire=-1.9	Bretagne=-0.2	Poitou-Charentes=-1.7	Aquitaine=-0.5	Midi-Pyrenees=-0.4	Limousin=0.7	Nouvelle-Aquitaine=1.3	Occitanie=0.8	Rhone-Alpes=0.7	Auvergne=1.7	Auvergne-RA=1.1	Languedoc-Roussillon=2.0	PACA=1.5	Corse=0.9	St-Pierre-Miquelon=0.8	Ordre medecins=-0.5	Ordre mkine=-0.8	Ordre pharma=0.1	Ordre pedicures=-1.4
AT-975: Guadeloupe=-2.0	Martinique=-1.2	Guyane=-0.6	Ocean Indien=-0.6	La Reunion=0.0	Mayotte=-0.6	Ile-de-France=-0.5	Champagne-Ardenne=1.7	Picardie=1.0	Haute-Normandie=1.3	Centre-Val-de-Loire=2.0	Basse-Normandie=1.9	Bourgogne=1.7	Bourgogne-FC=2.0	Normandie=0.4	Nord-Pas-de-Calais=0.9	Hauts-de-France=-0.1	Lorraine=-0.5	Alsace=-0.1	Franche-Comte=-1.0	Grand-Est=-1.2	Pays de la Loire=-1.0	Bretagne=-1.8	Poitou-Charentes=-1.8	Aquitaine=-1.6	Midi-Pyrenees=-1.8	Limousin=1.2	Nouvelle-Aquitaine=-0.3	Occitanie=0.7	Rhone-Alpes=1.0	Auvergne=1.6	Auvergne-RA=2.0	Languedoc-Roussillon=2.0	PACA=1.0	Corse=1.0	St-Pierre-Miquelon=0.9	Ordre medecins=0.1	Ordre mkine=0.8	Ordre pharma=-0.4	Ordre pedicures=-0.6
CNOM: Guadeloupe=-0.8	Martinique=-0.5	Guyane=-0.9	Ocean Indien=-1.6	La Reunion=-0.2	Mayotte=-0.5	Ile-de-France=-0.1	Champagne-Ardenne=1.0	Picardie=1.6	Haute-Normandie=1.1	Centre-Val-de-Loire=1.4	Basse-Normandie=2.0	Bourgogne=1.2	Bourgogne-FC=2.0	Normandie=0.9	Nord-Pas-de-Calais=-0.8	Hauts-de-France=0.3	Lorraine=-0.3	Alsace=-0.0	Franche-Comte=-0.6	Grand-Est=-1.3	Pays de la Loire=-2.0	Bretagne=-1.3	Poitou-Charentes=-1.5	Aquitaine=-1.1	Midi-Pyrenees=-0.1	Limousin=0.9	Nouvelle-Aquitaine=0.5	Occitanie=-0.1	Rhone-Alpes=1.2	Auvergne=1.8	Auvergne-RA=0.8	Languedoc-Roussillon=1.1	PACA=1.1	Corse=0.4	St-Pierre-Miquelon=1.0	Ordre medecins=0.1	Ordre mkine=0.1	Ordre pharma=-1.1	Ordre pedicures=-1.1
CNOMK: Guadeloupe=-0.1	Martinique=-0.8	Guyane=0.6	Ocean Indien=-0.6	La Reunion=-0.1	Mayotte=0.5	Ile-de-France=-0.8	Champagne-Ardenne=-0.8	Picardie=-0.5	Haute-Normandie=1.3	Centre-Val-de-Loire=0.2	Basse-Normandie=2.0	Bourgogne=0.1	Bourgogne-FC=0.5	Normandie=1.2	Nord-Pas-de-Calais=1.3	Hauts-de-France=1.2	Lorraine=0.5	Alsace=0.2	Franche-Comte=-0.1	Grand-Est=-0.1	Pays de la Loire=-0.9	Bretagne=-1.1	Poitou-Charentes=-0.5	Aquitaine=-0.5	Midi-Pyrenees=-0.5	Limousin=0.4	Nouvelle-Aquitaine=0.7	Occitanie=0.3	Rhone-Alpes=1.3	Auvergne=-0.2	Auvergne-RA=0.4	Languedoc-Roussillon=0.1	PACA=-0.7	Corse=0.3	St-Pierre-Miquelon=0.2	Ordre medecins=1.0	Ordre mkine=0.3	Ordre pharma=-0.9	Ordre pedicures=0.8
CNOP: Guadeloupe=1.0	Martinique=0.6	Guyane=0.0	Ocean Indien=-0.5	La Reunion=-0.2	Mayotte=0.7	Ile-de-France=1.1	Champagne-Ardenne=0.8	Picardie=-0.5	Haute-Normandie=-0.9	Centre-Val-de-Loire=-0.2	Basse-Normandie=-1.4	Bourgogne=-0.0	Bourgogne-FC=-0.3	Normandie=-0.4	Nord-Pas-de-Calais=-1.1	Hauts-de-France=0.3	Lorraine=-0.3	Alsace=-0.6	Franche-Comte=-1.6	Grand-Est=0.2	Pays de la Loire=1.3	Bretagne=1.2	Poitou-Charentes=-0.1	Aquitaine=-0.2	Midi-Pyrenees=0.3	Limousin=-0.6	Nouvelle-Aquitaine=0.1	Occitanie=0.3	Rhone-Alpes=0.5	Auvergne=-0.3	Auvergne-RA=-0.4	Languedoc-Roussillon=-0.8	PACA=-0.7	Corse=-0.3	St-Pierre-Miquelon=0.1	Ordre medecins=0.5	Ordre mkine=-0.5	Ordre pharma=1.0	Ordre pedicures=-0.0
CNOPP: Guadeloupe=1.0	Martinique=0.5	Guyane=-0.7	Ocean Indien=1.1	La Reunion=0.8	Mayotte=-0.1	Ile-de-France=-0.2	Champagne-Ardenne=-0.2	Picardie=-1.7	Haute-Normandie=-1.2	Centre-Val-de-Loire=-0.5	Basse-Normandie=-1.8	Bourgogne=-0.7	Bourgogne-FC=-1.6	Normandie=-0.2	Nord-Pas-de-Calais=-0.3	Hauts-de-France=-0.9	Lorraine=1.1	Alsace=0.2	Franche-Comte=0.3	Grand-Est=1.1	Pays de la Loire=1.7	Bretagne=0.3	Poitou-Charentes=0.8	Aquitaine=0.8	Midi-Pyrenees=0.7	Limousin=0.1	Nouvelle-Aquitaine=-0.5	Occitanie=-1.0	Rhone-Alpes=-0.7	Auvergne=-1.6	Auvergne-RA=-2.0	Languedoc-Roussillon=-0.7	PACA=-0.3	Corse=-2.0	St-Pierre-Miquelon=-1.1	Ordre medecins=0.2	Ordre mkine=1.3	Ordre pharma=0.4	Ordre pedicures=0.2